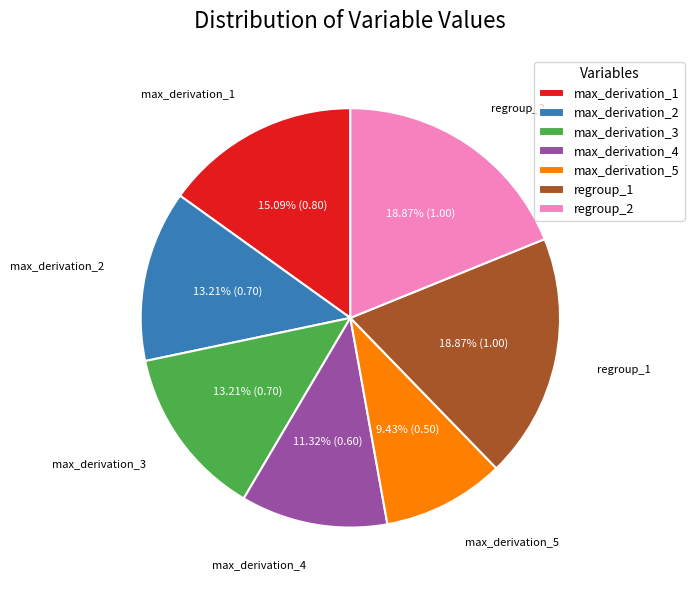

Do regroup_2 and max_derivation_4 together represent more than half of the pie?

No